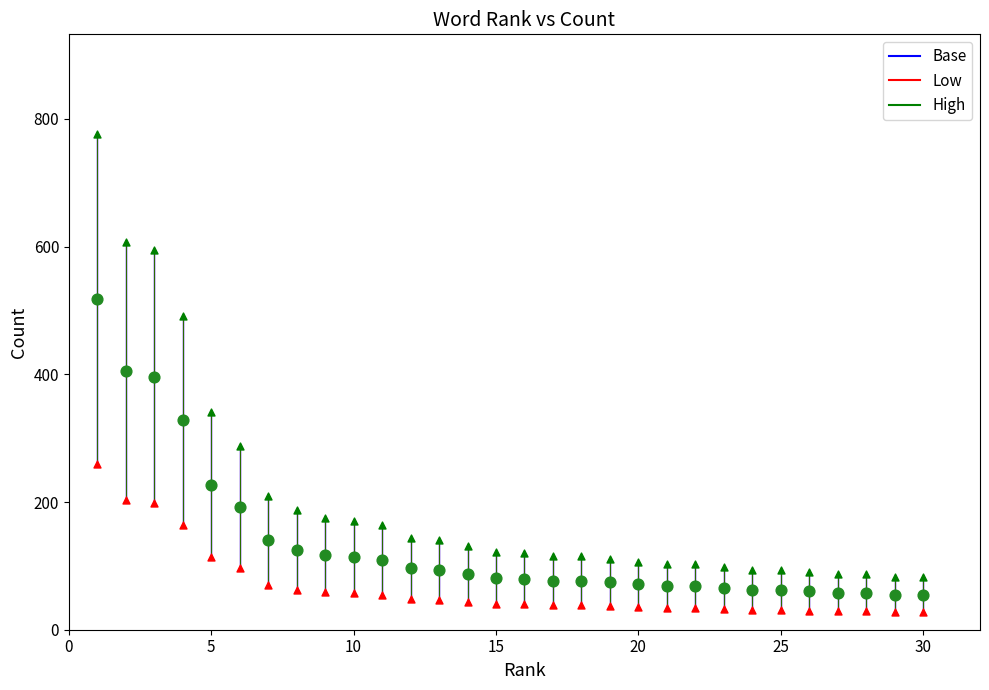

What are all the series names shown in the legend?

Base, Low, High